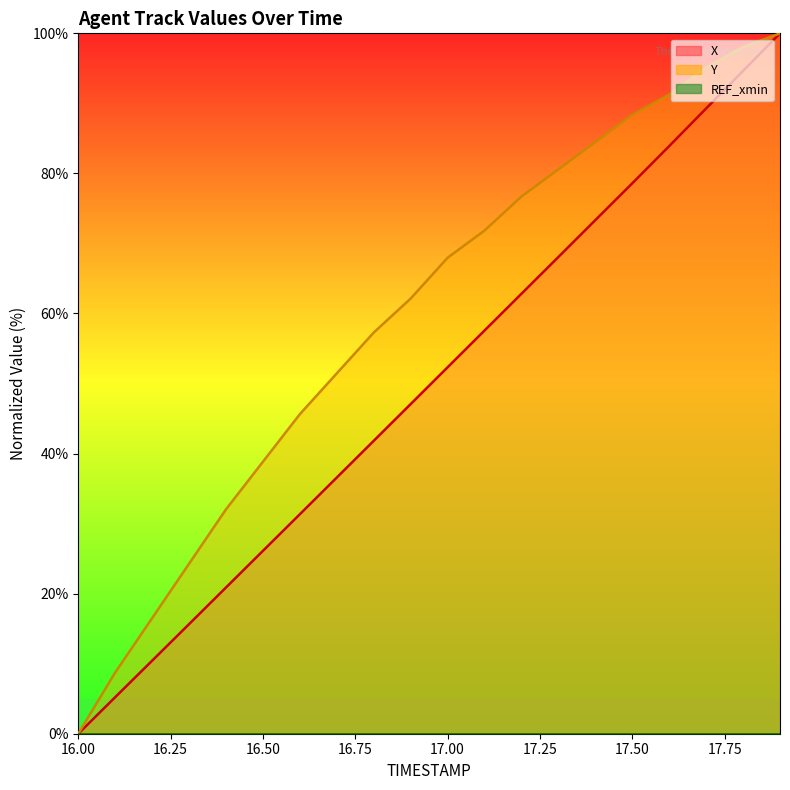

True or false: X line and REF_xmin line cross at least once.

False